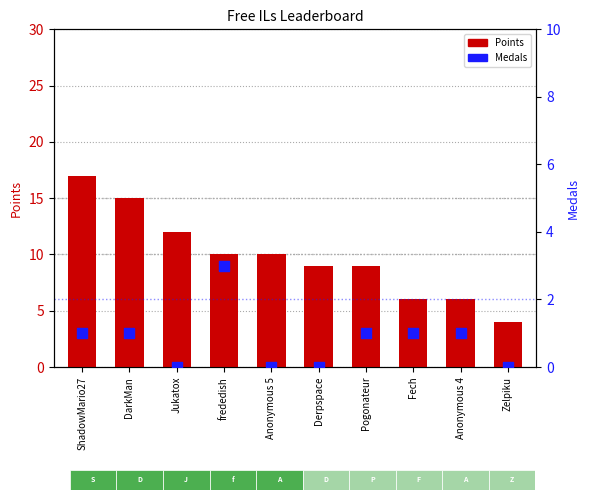

Which series has the widest spread of Y values?

Points